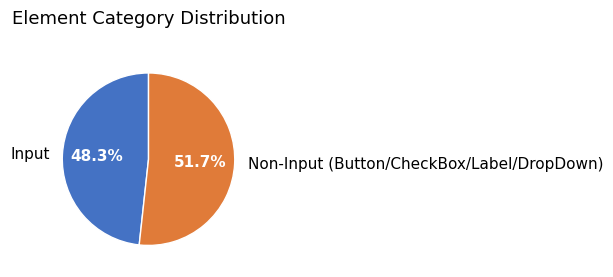

Do Input and Non-Input (Button/CheckBox/Label/DropDown) together represent more than half of the pie?

Yes